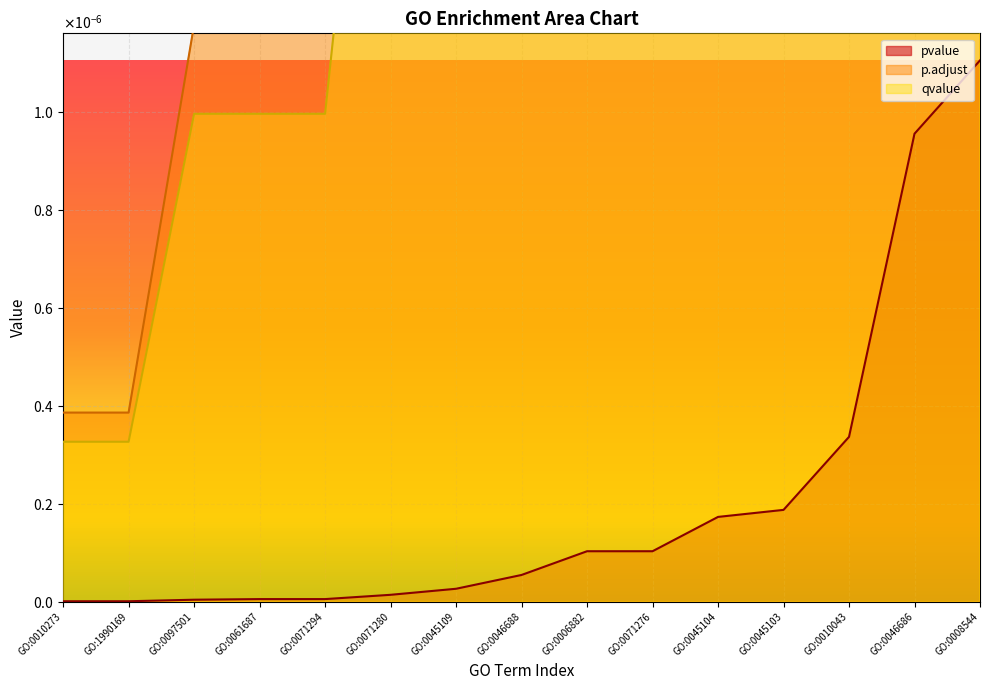

Is it true that qvalue equals 0.0 at GO:0071280?

False